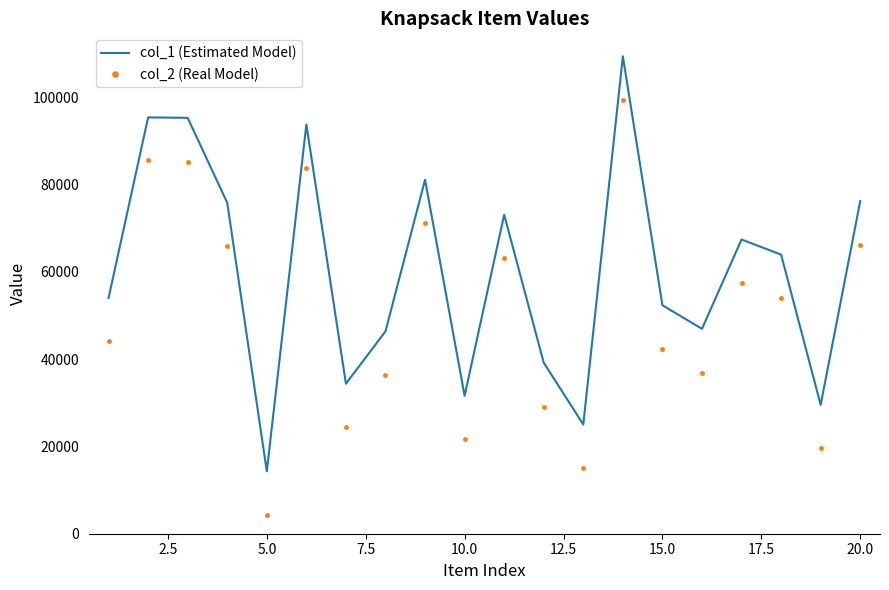

What is the minimum value shown in the chart?

4174